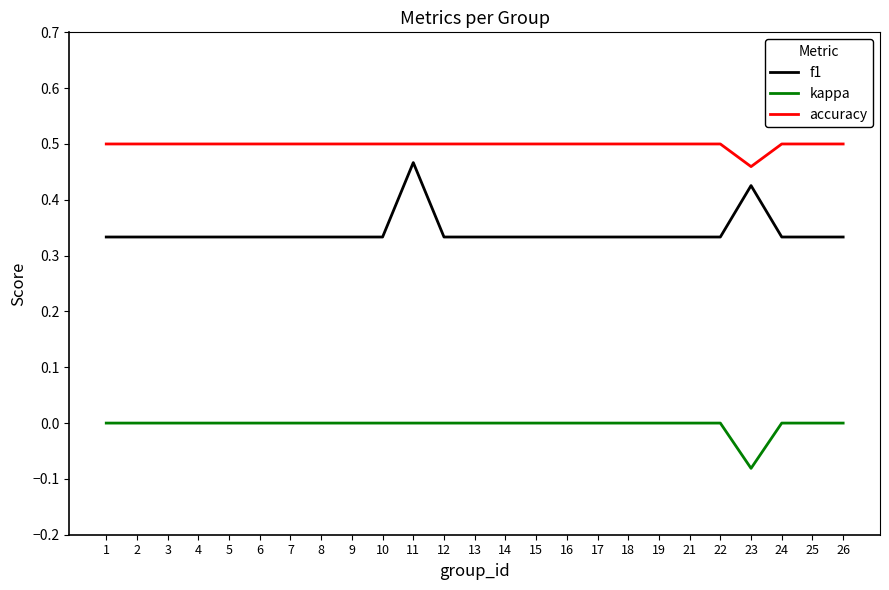

Is it true that kappa equals 0.0 at 15?

True